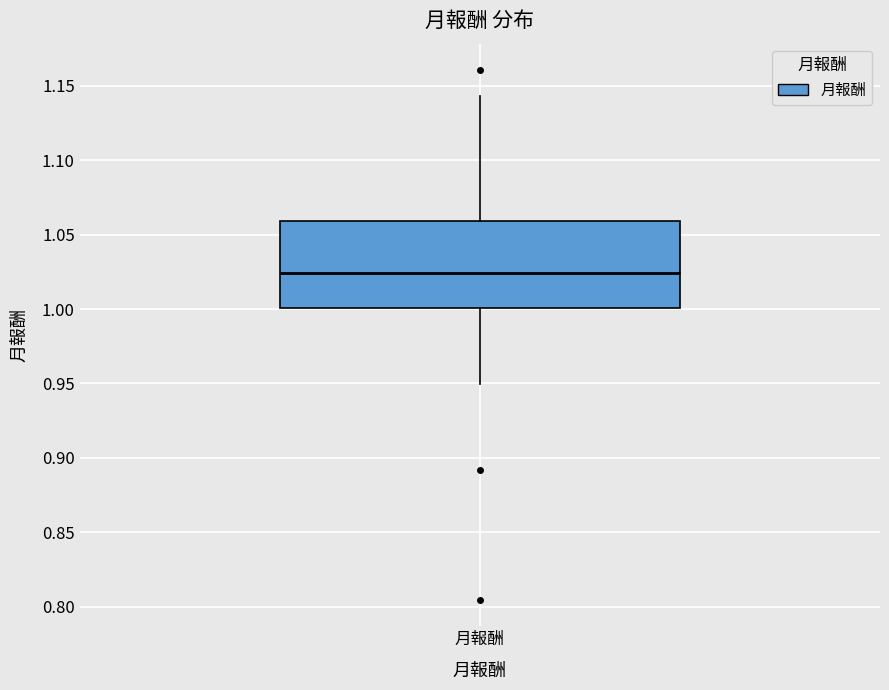

Where does the median line of the box for 月報酬 sit on the y-axis? The values are not printed on the chart, so give them approximately, as read against the axis.

1.025